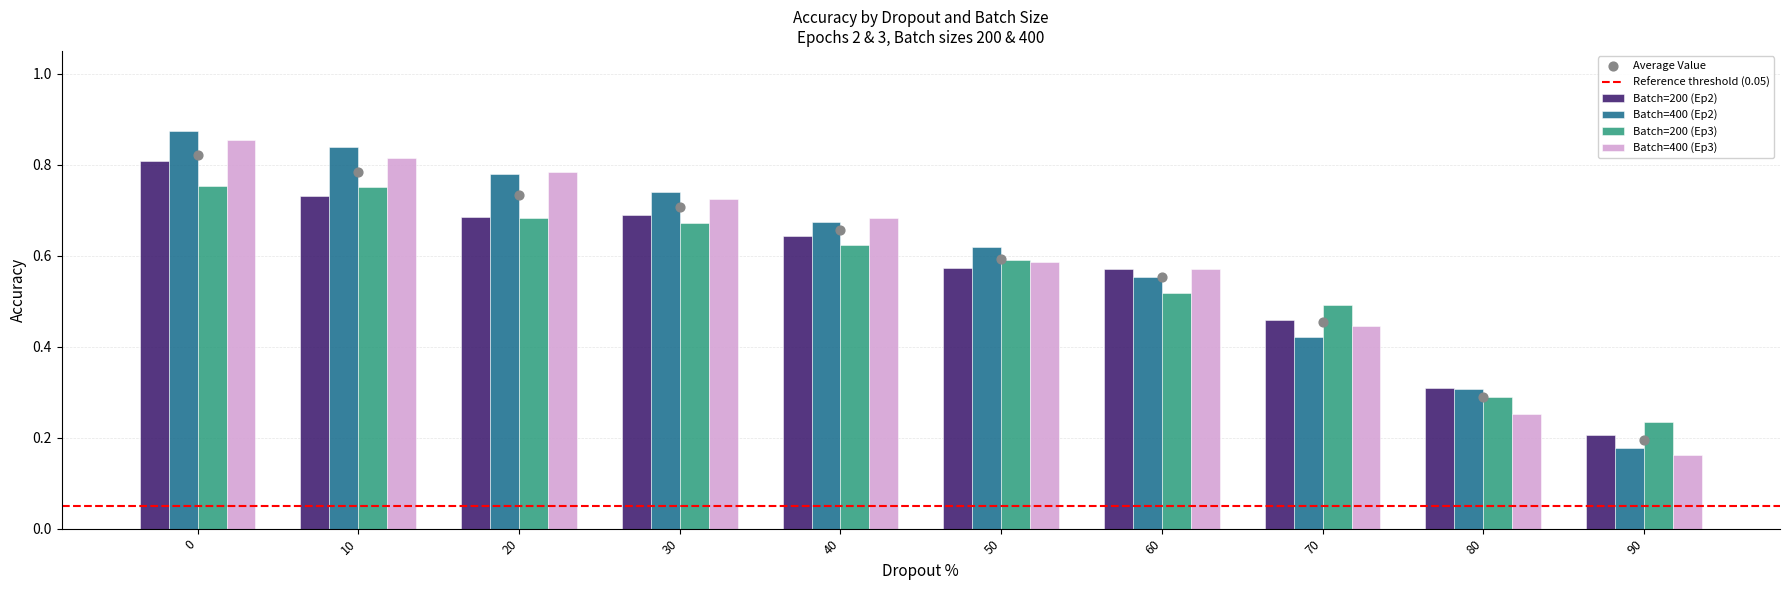

At how many categories does at least one series exceed 0?

10